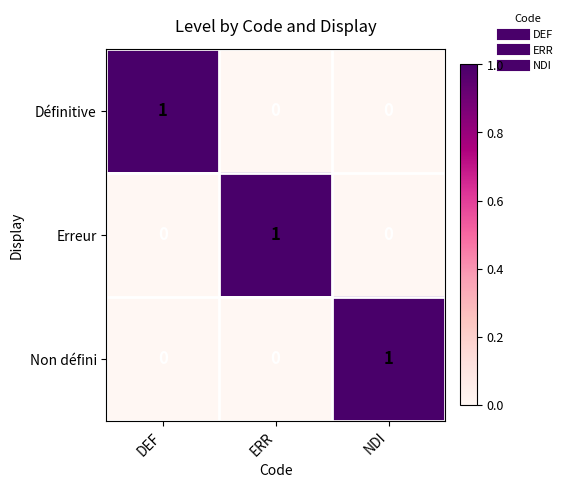

Count the Erreur values in the range 0 to 1.

3